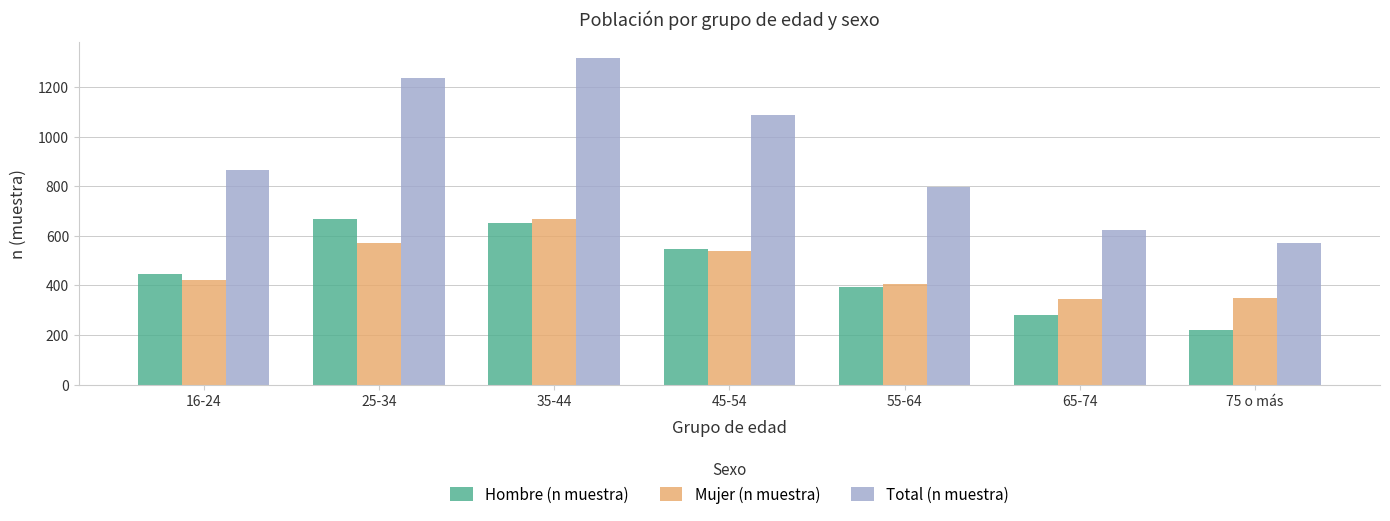

Which series has the largest total across all categories?

Total (n muestra)